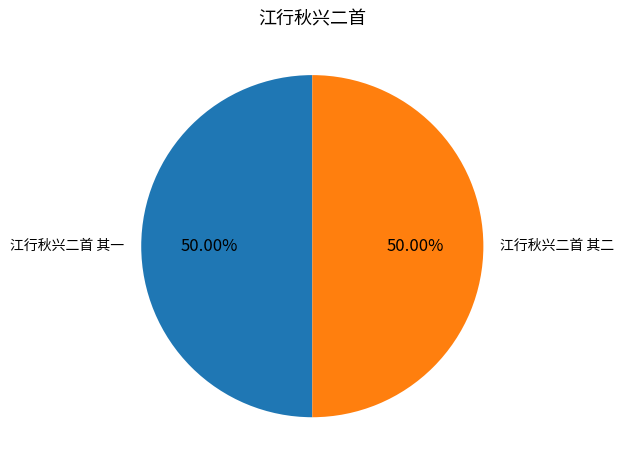

What percentage is the 江行秋兴二首 其二 slice, to the nearest percent?

50%